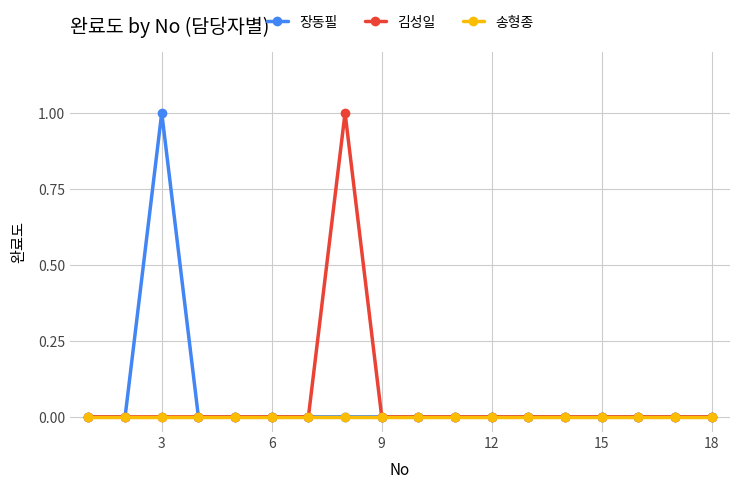

Does the chart have visible grid lines?

Yes